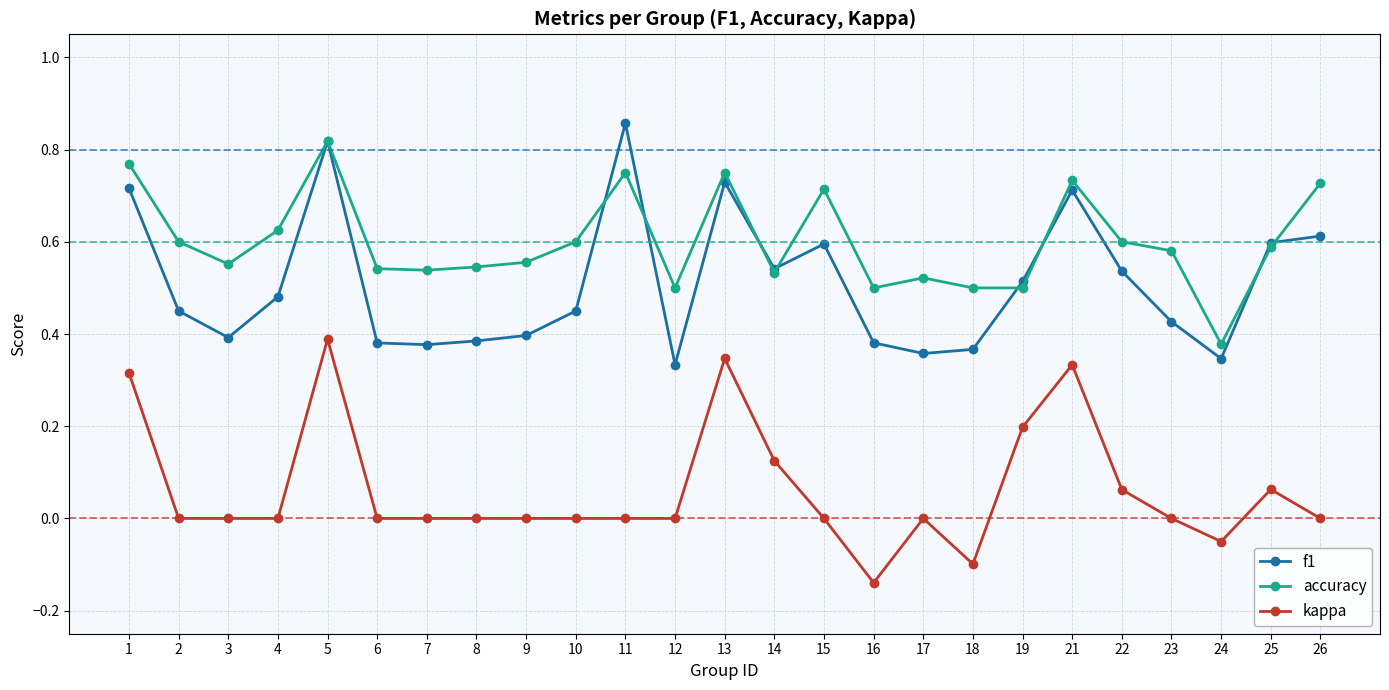

What is the sum of all kappa values?

1.5